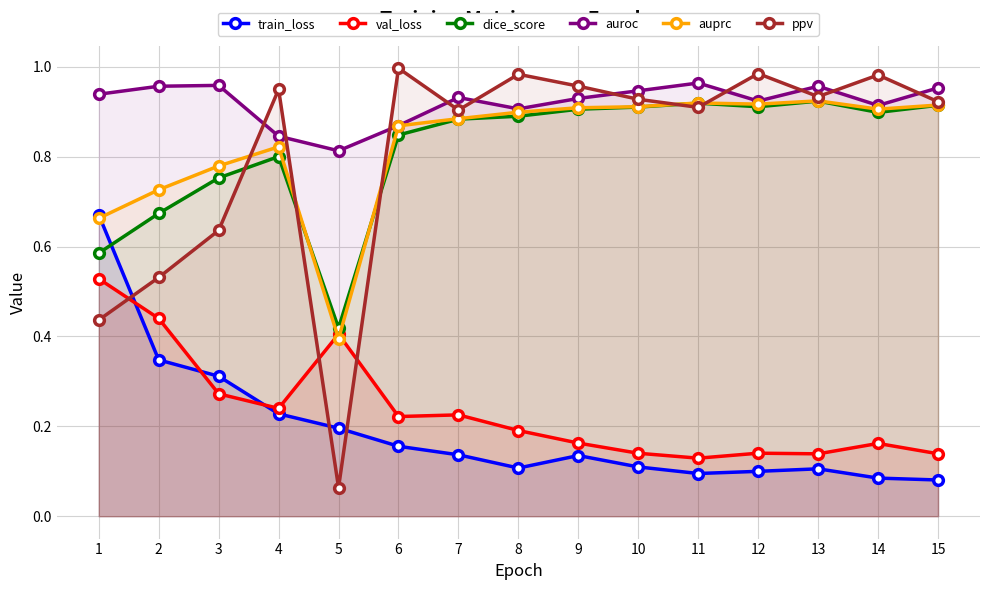

What is the spread (max minus min) of values at 3?

0.7